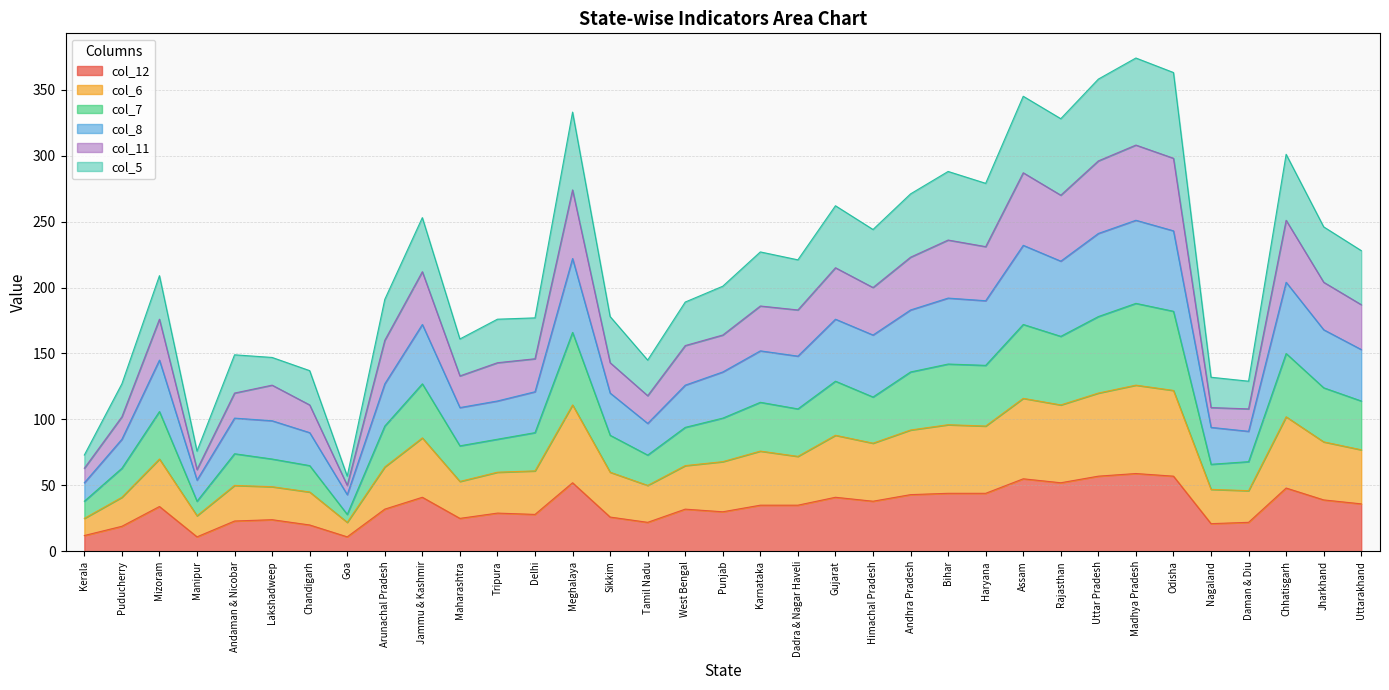

What is the difference between the col_5 values at Delhi and Tripura?

1